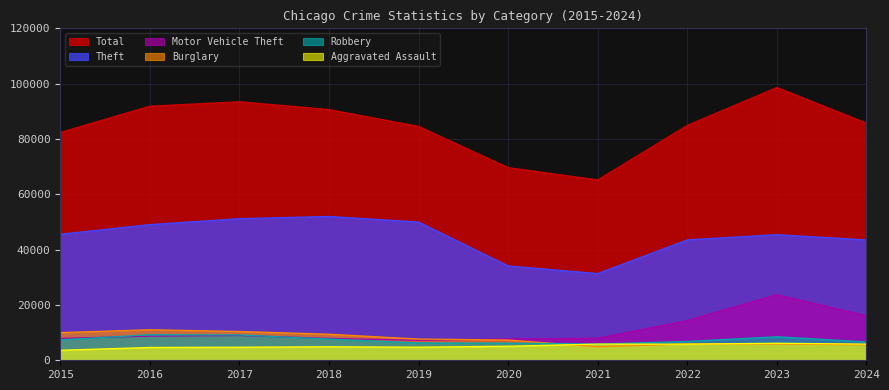

In Motor Vehicle Theft, how many points are lower than both neighbors (excluding endpoints)?

1